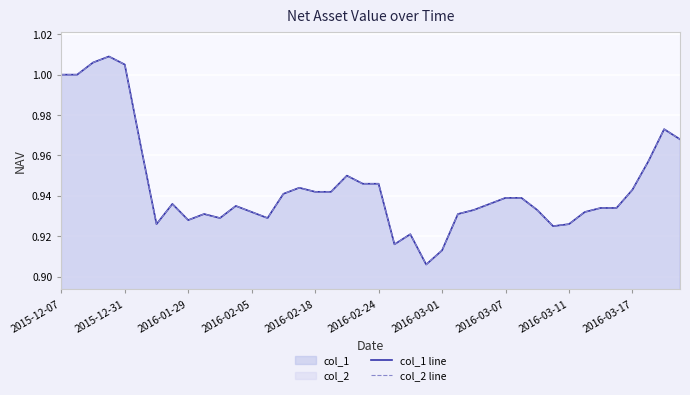

Which series has the largest total across all categories?

col_1 line